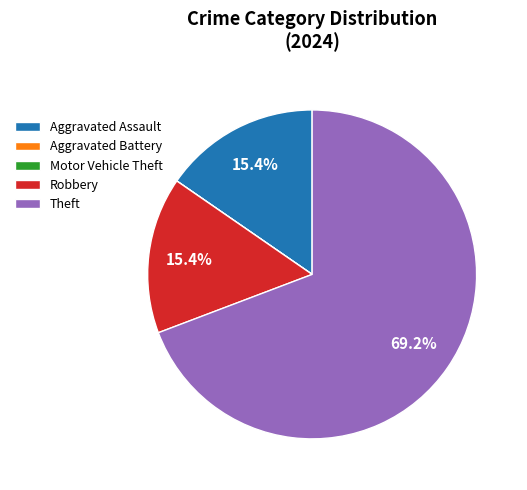

What portion of the pie excludes Robbery?

84.6%